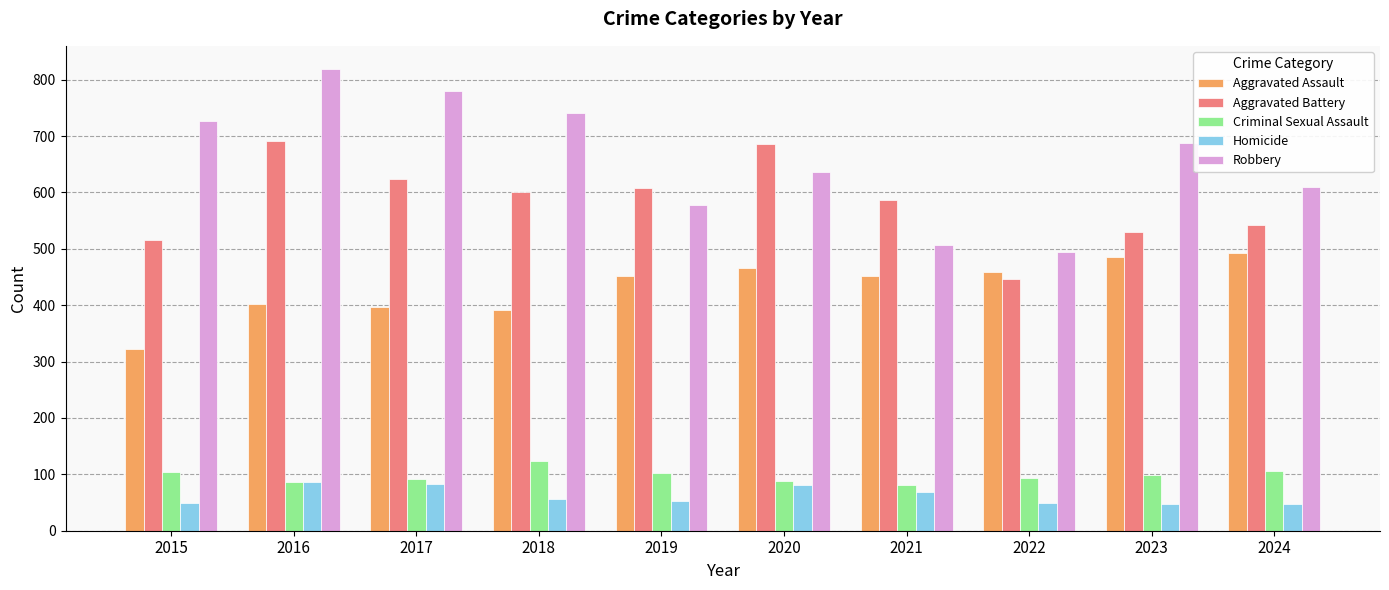

What is the difference between the maximum and minimum values in the Aggravated Battery series?

245